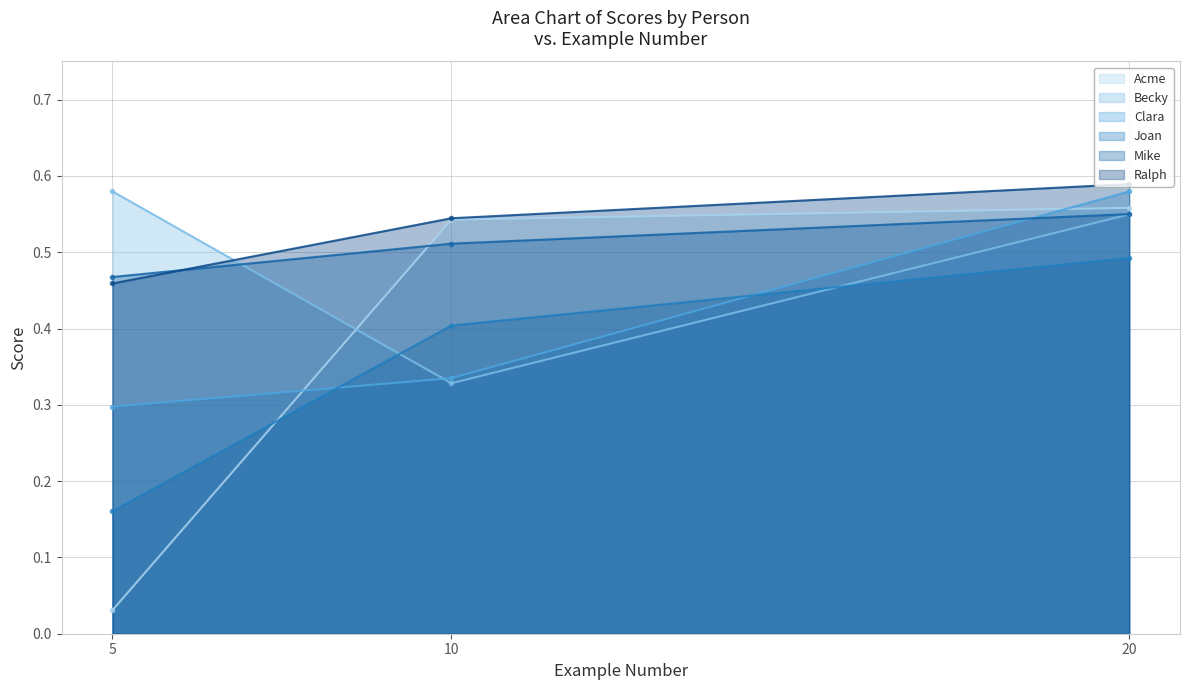

What is the sum of the Mike values at 10 and 20?

1.1